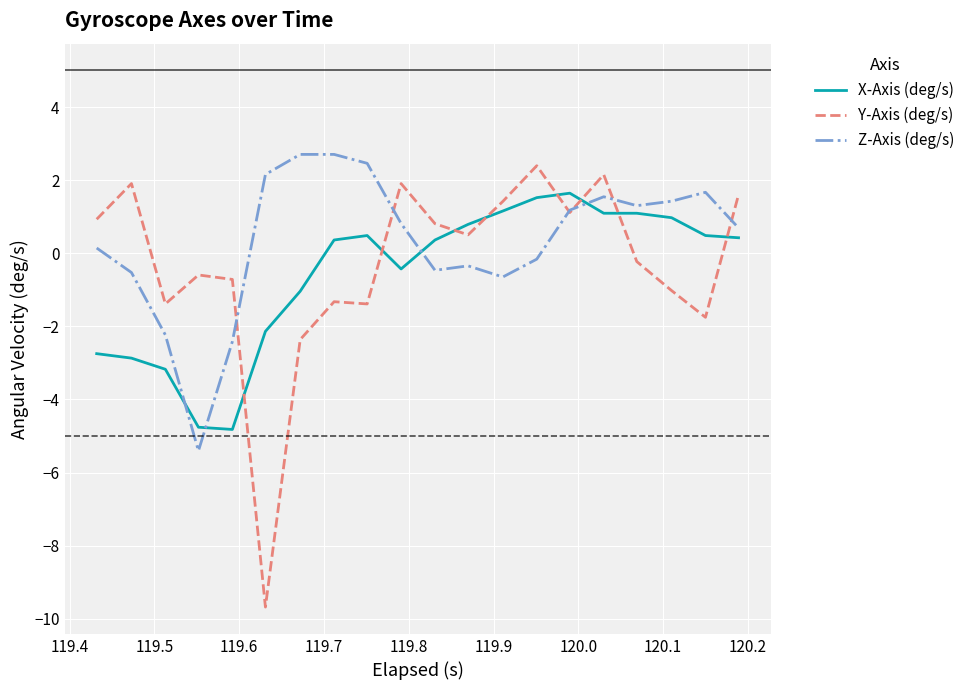

How many positive values does the Y-Axis (deg/s) series have?

10